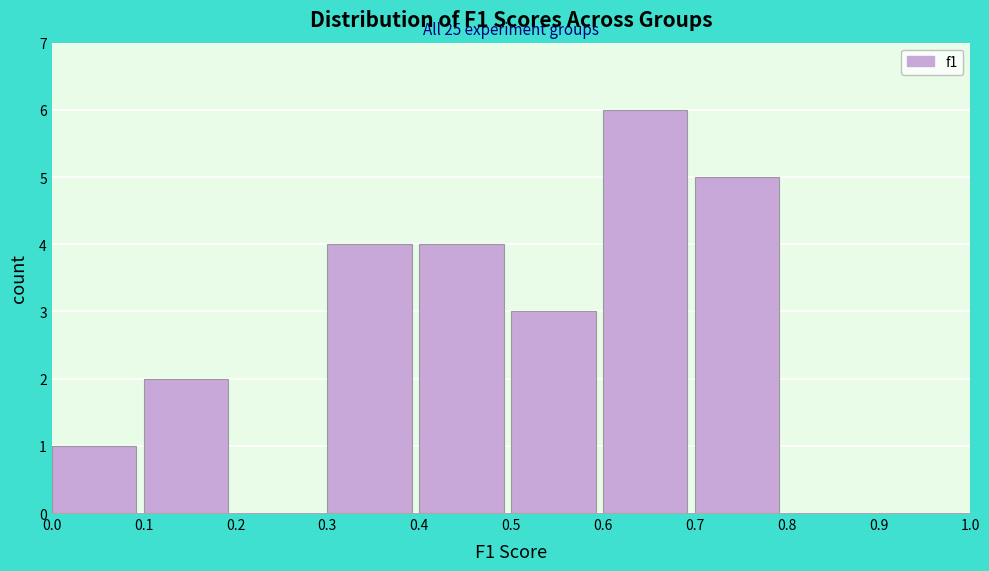

Over which range of the x-axis is the bar tallest?

0.6 to 0.7